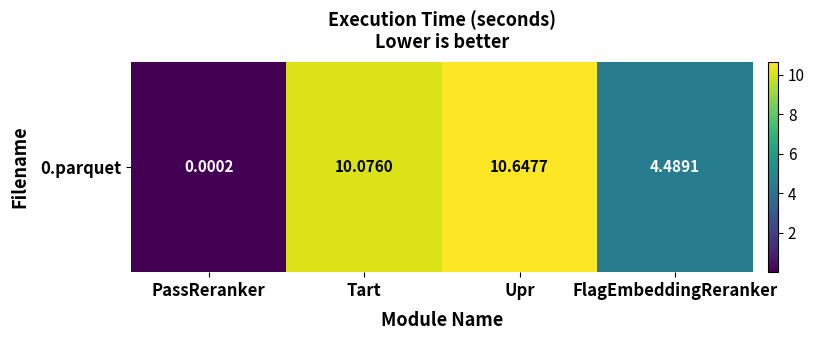

How many data points are less than 10?

2